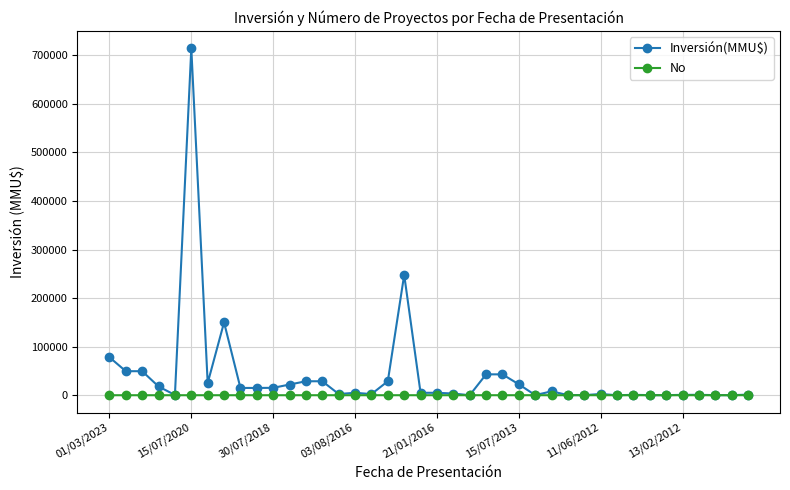

What is the highest value of the Inversión(MMU$) series?

714200